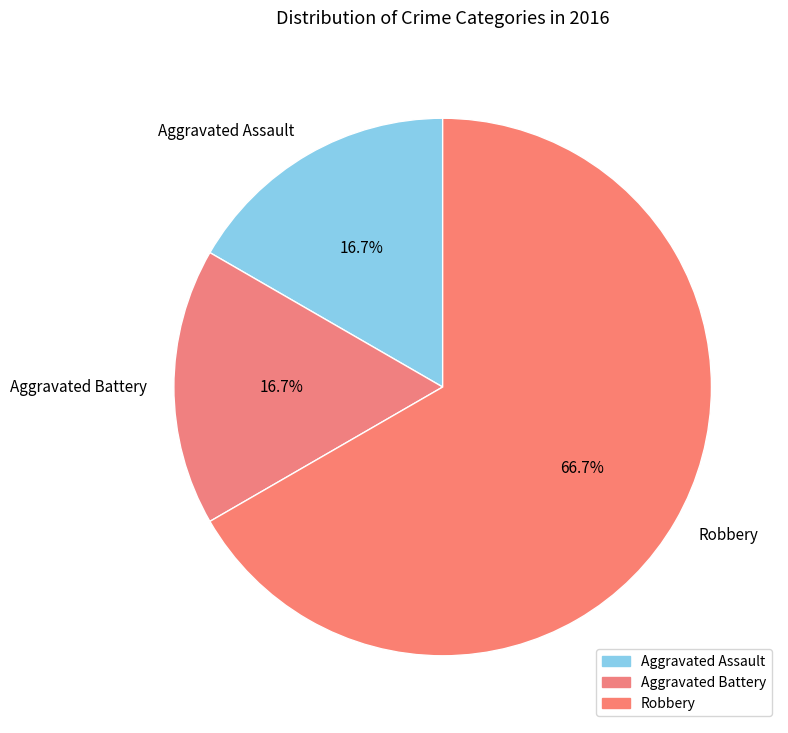

What percentage is the Aggravated Battery slice, to the nearest percent?

17%